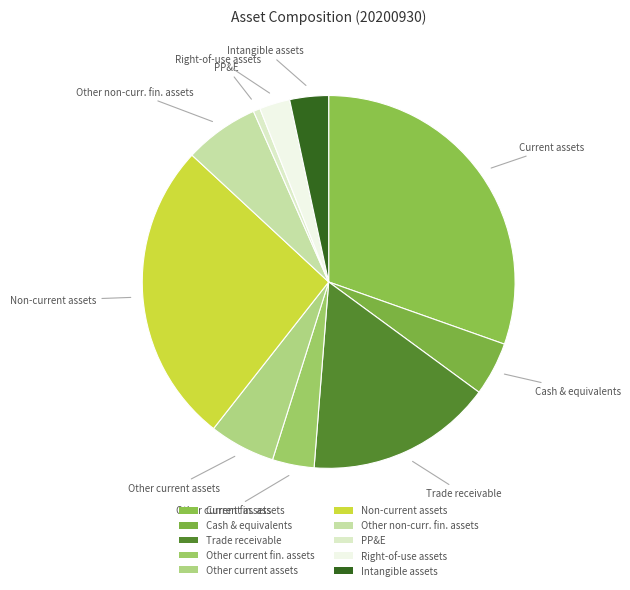

Which category has the biggest portion of the pie?

Current assets